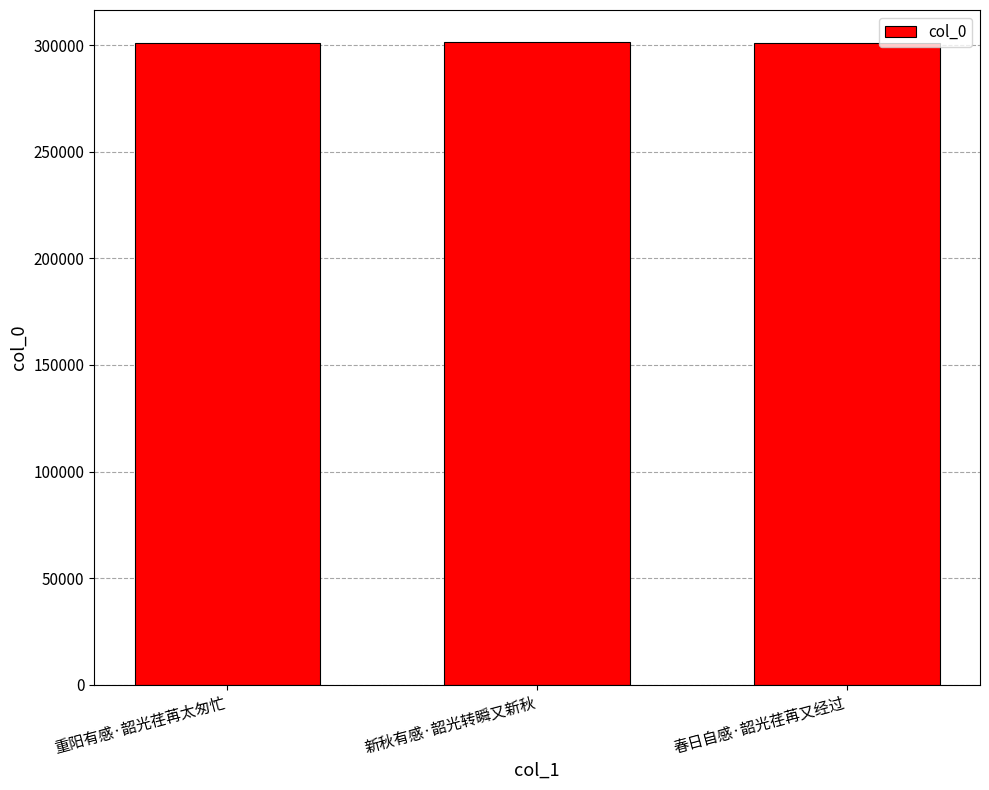

What is the minimum value shown in the chart?

301076